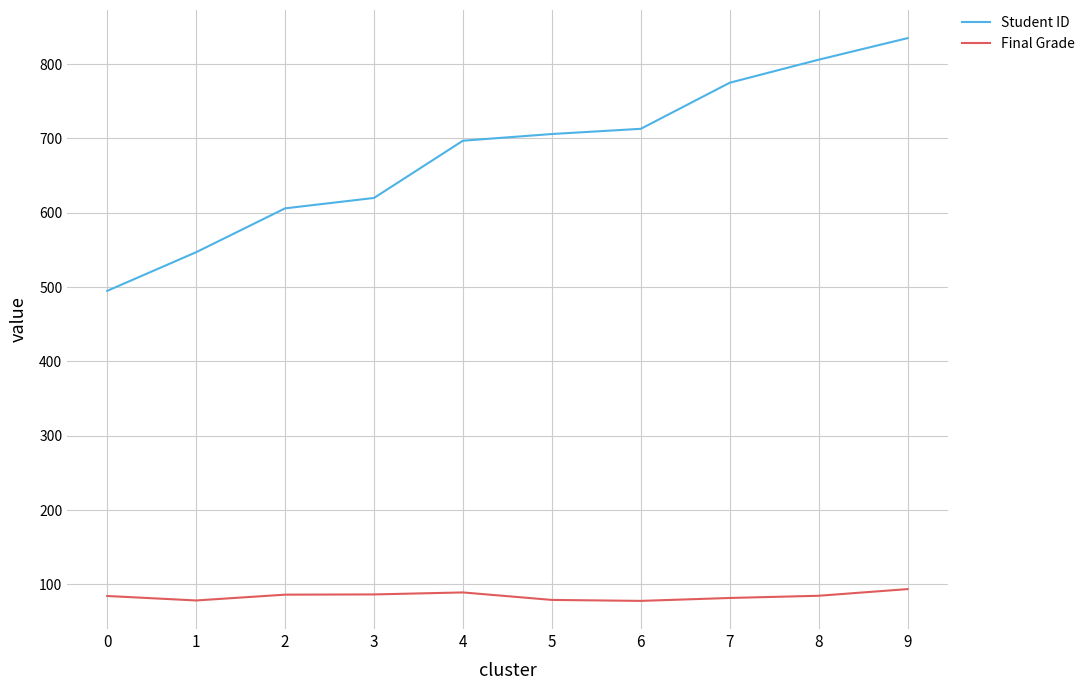

What is the difference between the maximum and minimum values in the Final Grade series?

15.9